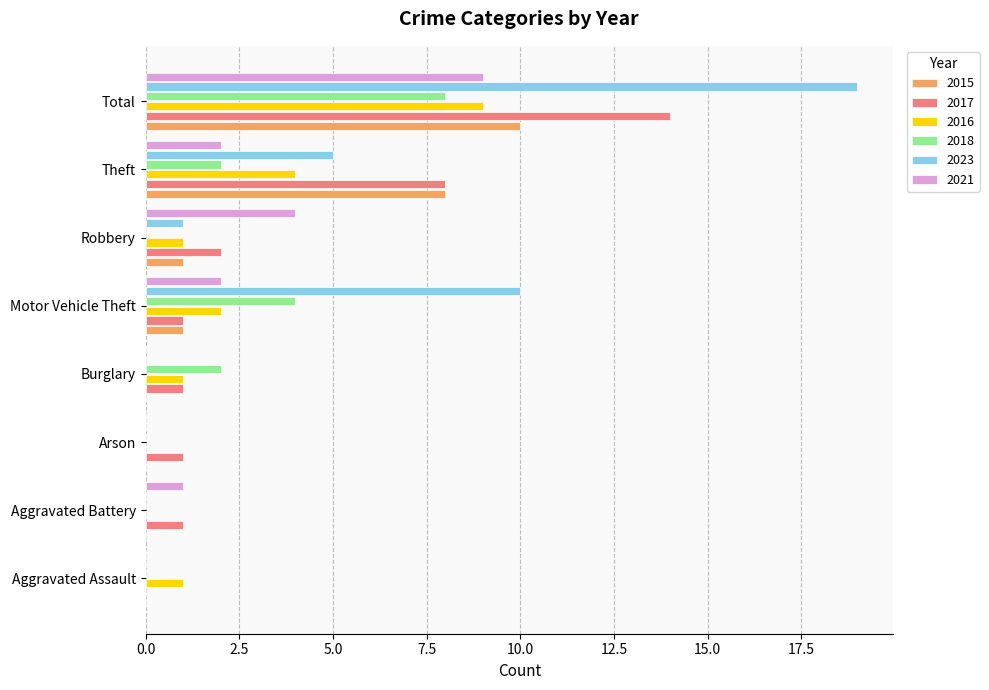

The value of 2016 at Aggravated Battery is 0. True or false?

True